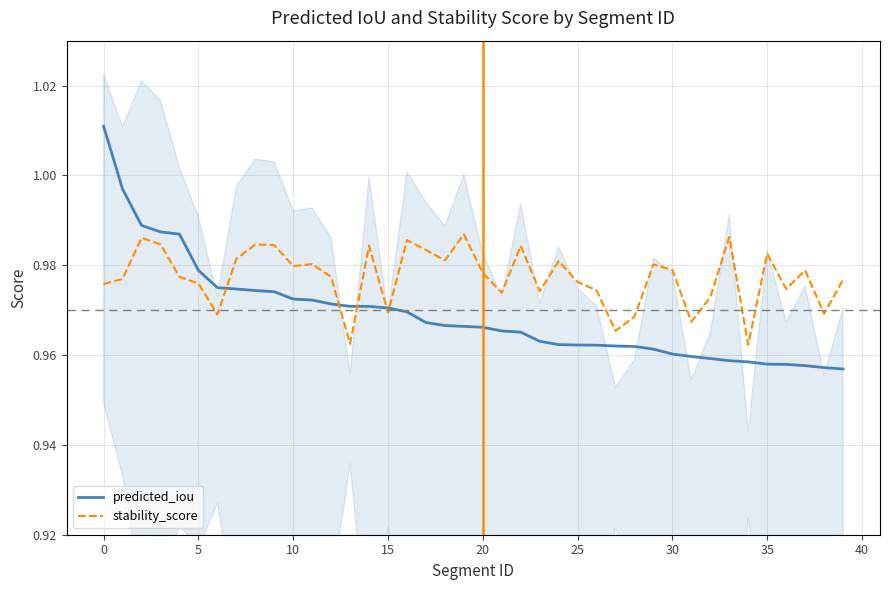

The stability_score series shows 1.4 at 15. True or false?

False